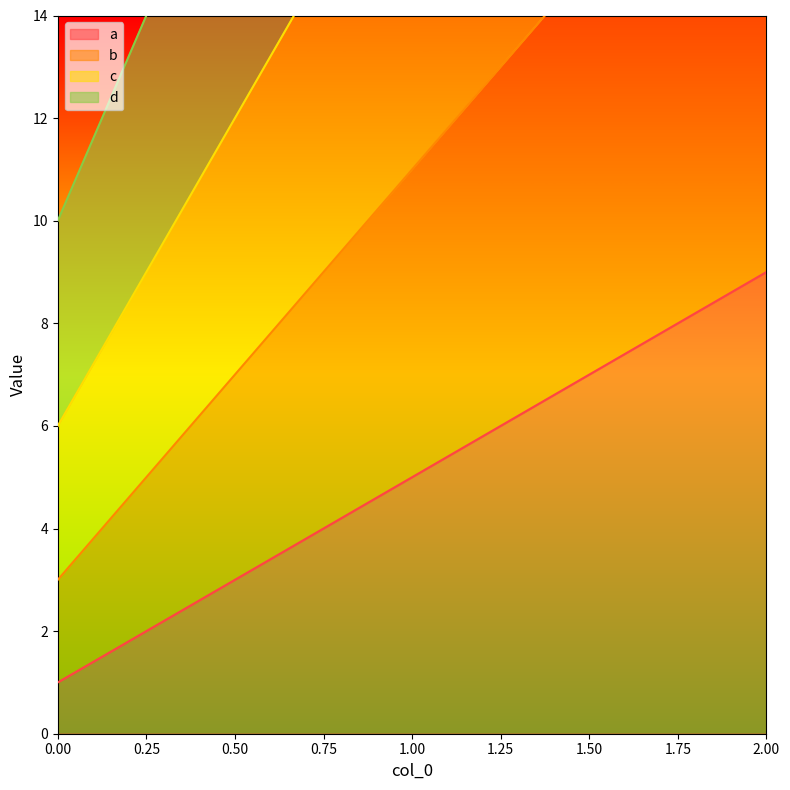

Does the chart display data point markers on the line(s)?

No